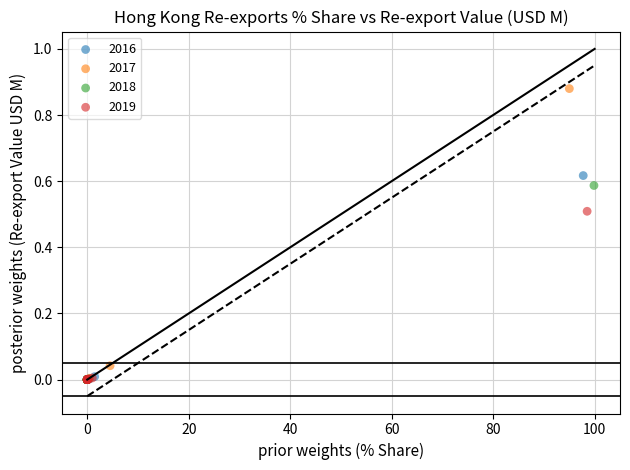

What are all the series names shown in the legend?

2016, 2017, 2018, 2019